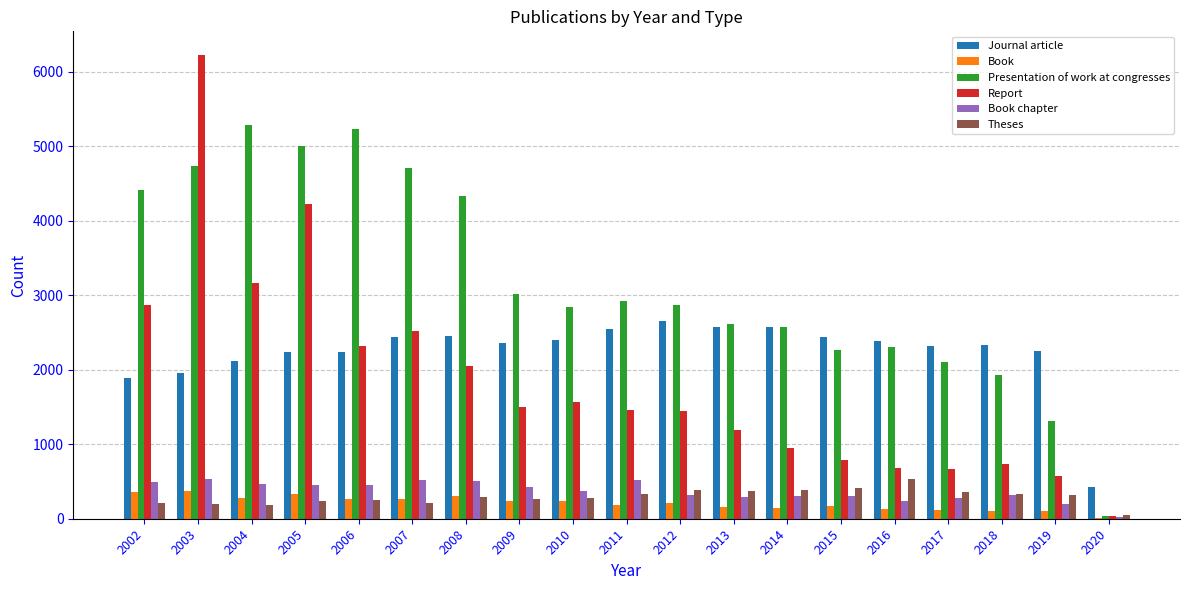

What are all the series names shown in the legend?

Journal article, Book, Presentation of work at congresses, Report, Book chapter, Theses